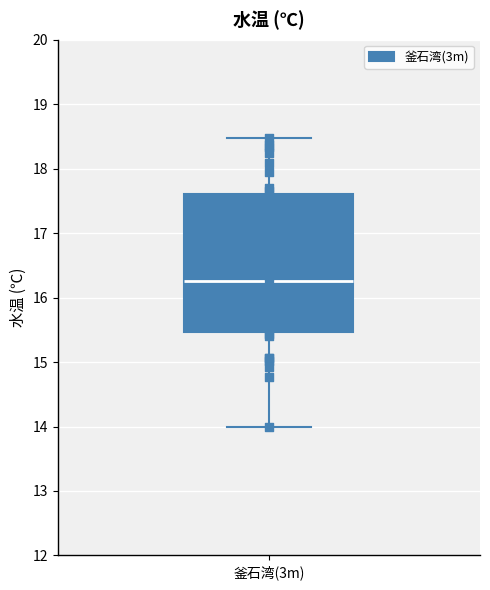

Read this box plot against the y-axis: the position of the median line, the range covered by the box, and the ends of both whiskers. The values are not printed on the chart, so give them approximately, as read against the axis.

median 16.3, box 15.5 to 17.6, whiskers 14.0 to 18.5